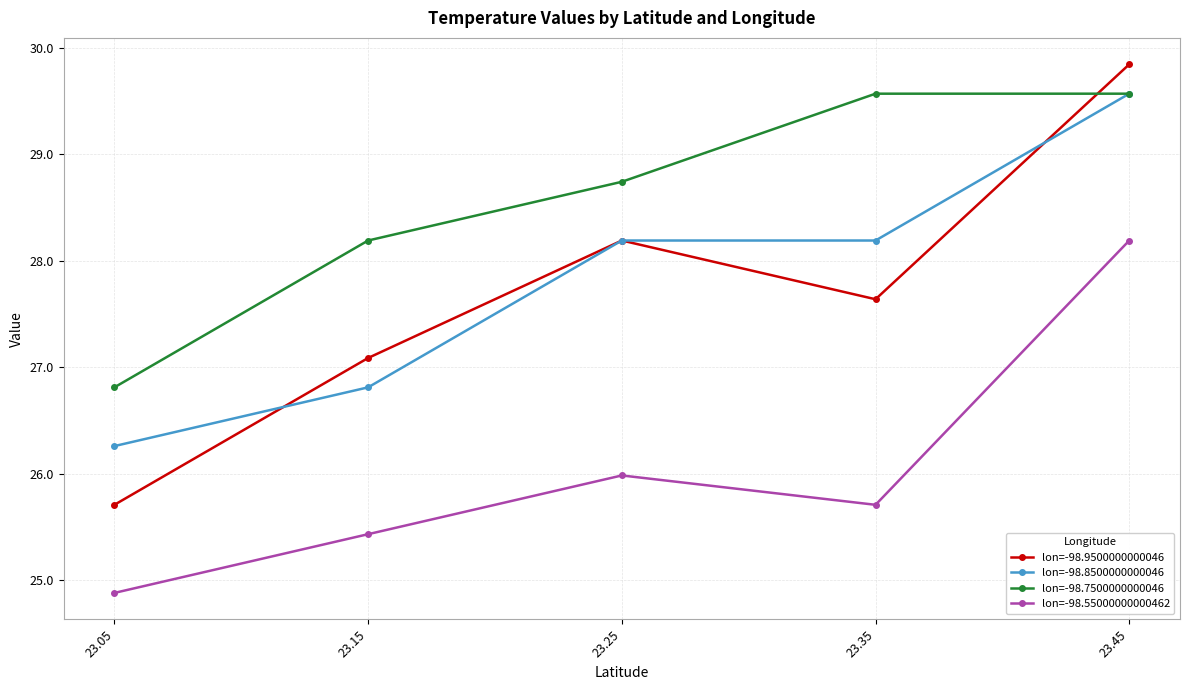

Reading left to right, transcribe all the data shown in this chart.

lon=-98.9500000000046: 25.7	27.1	28.2	27.6	29.8
lon=-98.8500000000046: 26.3	26.8	28.2	28.2	29.6
lon=-98.7500000000046: 26.8	28.2	28.7	29.6	29.6
lon=-98.55000000000462: 24.9	25.4	26.0	25.7	28.2